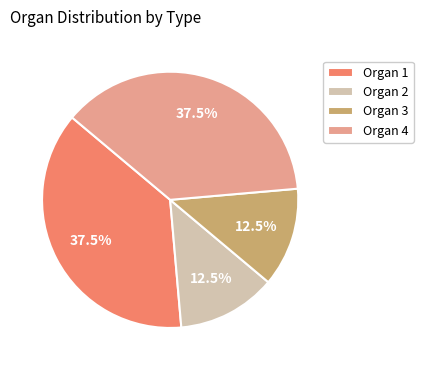

What is the total percentage of Organ 4 and Organ 3?

50.0%